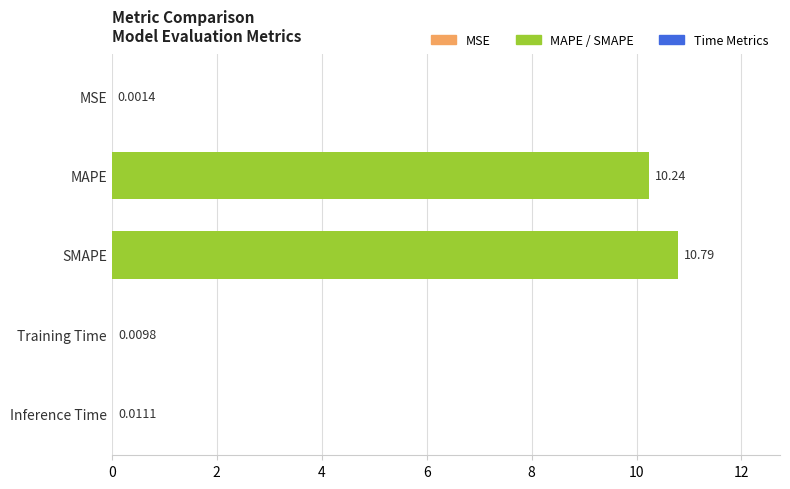

What is the sum of all values?

21.1